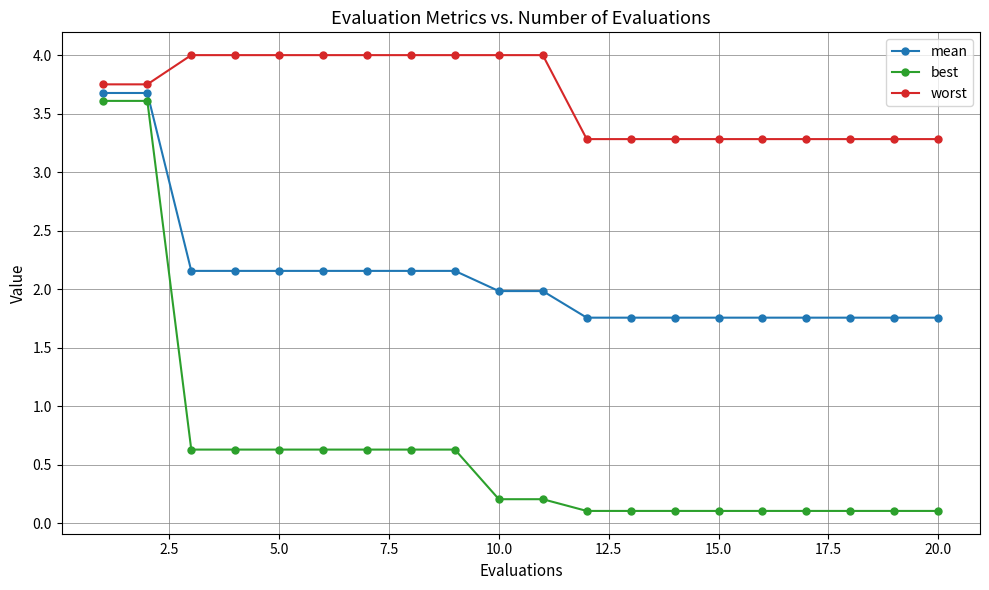

What is the average value of the worst series?

3.7